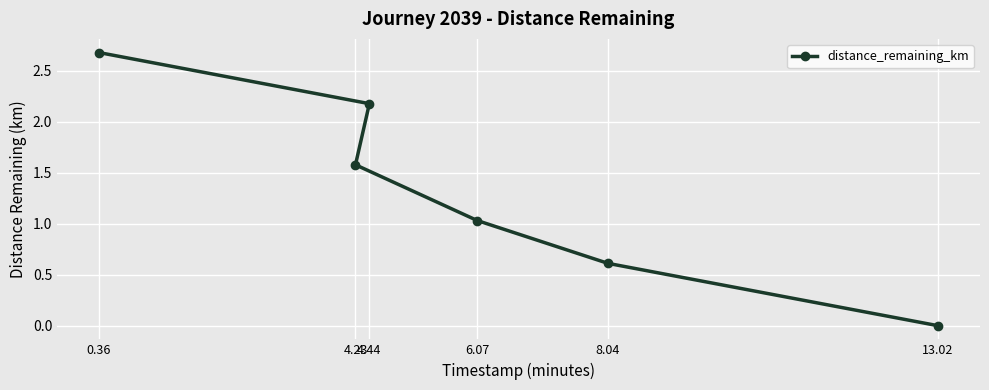

What is the difference between the maximum and minimum values?

2.7